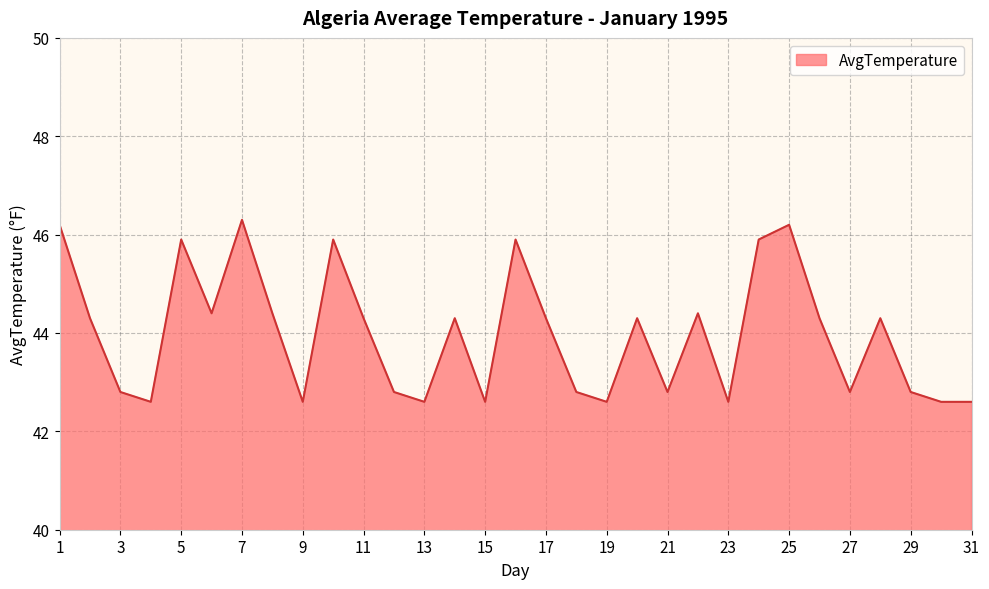

What is the value of the 29th point from the left?

42.8